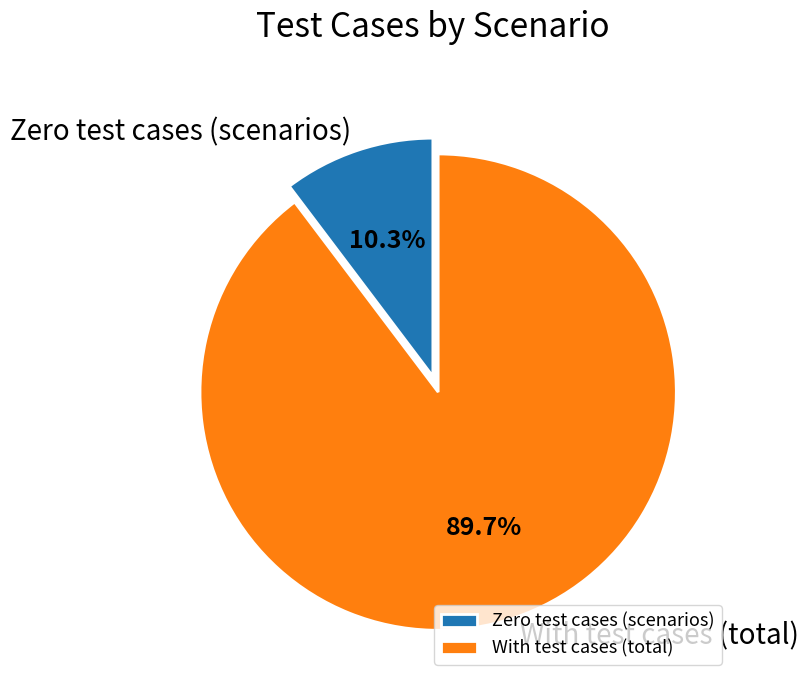

What portion of the pie excludes With test cases (total)?

10.3%